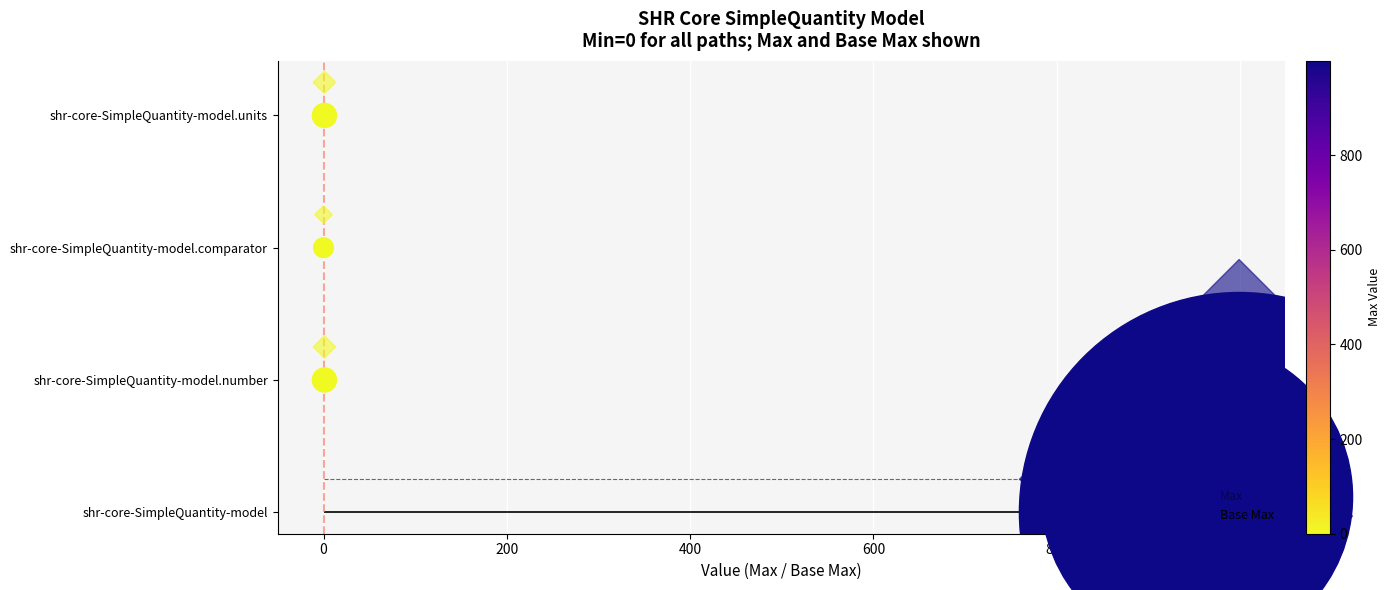

Which series has the largest total across all categories?

Base Max